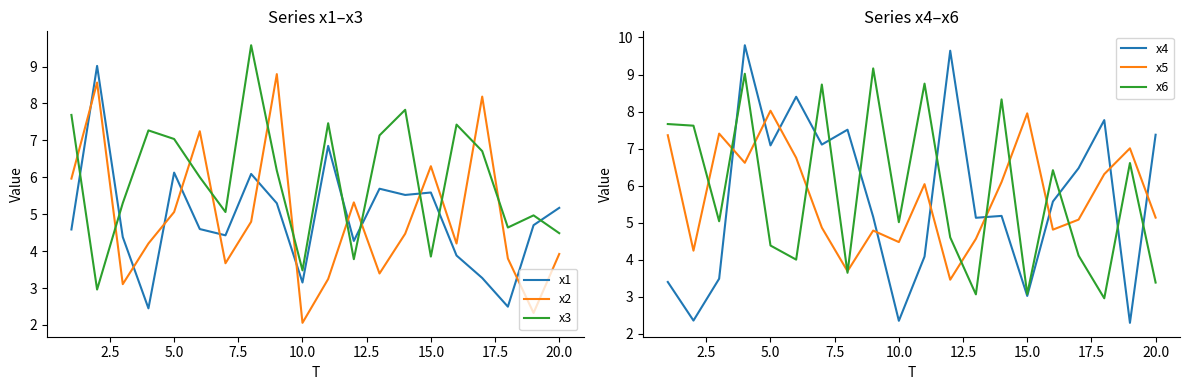

What is the average value of the x1 series?

4.9